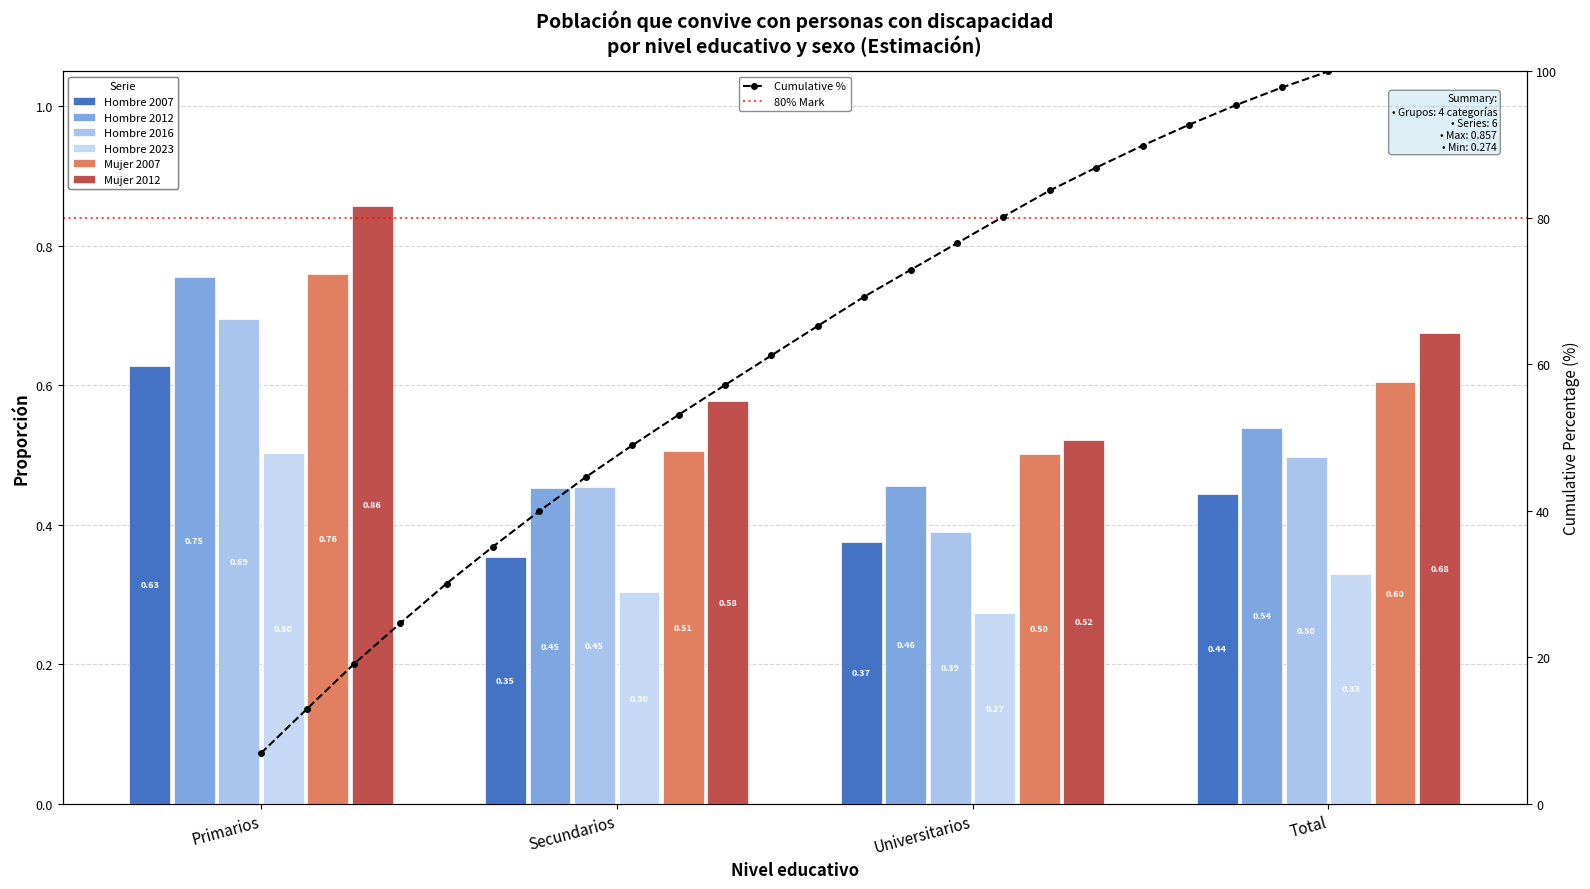

Reading left to right, list all the values displayed in this chart.

Hombre 2007: Primarios=0.6	Secundarios=0.4	Universitarios=0.4	Total=0.4
Hombre 2012: Primarios=0.8	Secundarios=0.5	Universitarios=0.5	Total=0.5
Hombre 2016: Primarios=0.7	Secundarios=0.5	Universitarios=0.4	Total=0.5
Hombre 2023: Primarios=0.5	Secundarios=0.3	Universitarios=0.3	Total=0.3
Mujer 2007: Primarios=0.8	Secundarios=0.5	Universitarios=0.5	Total=0.6
Mujer 2012: Primarios=0.9	Secundarios=0.6	Universitarios=0.5	Total=0.7